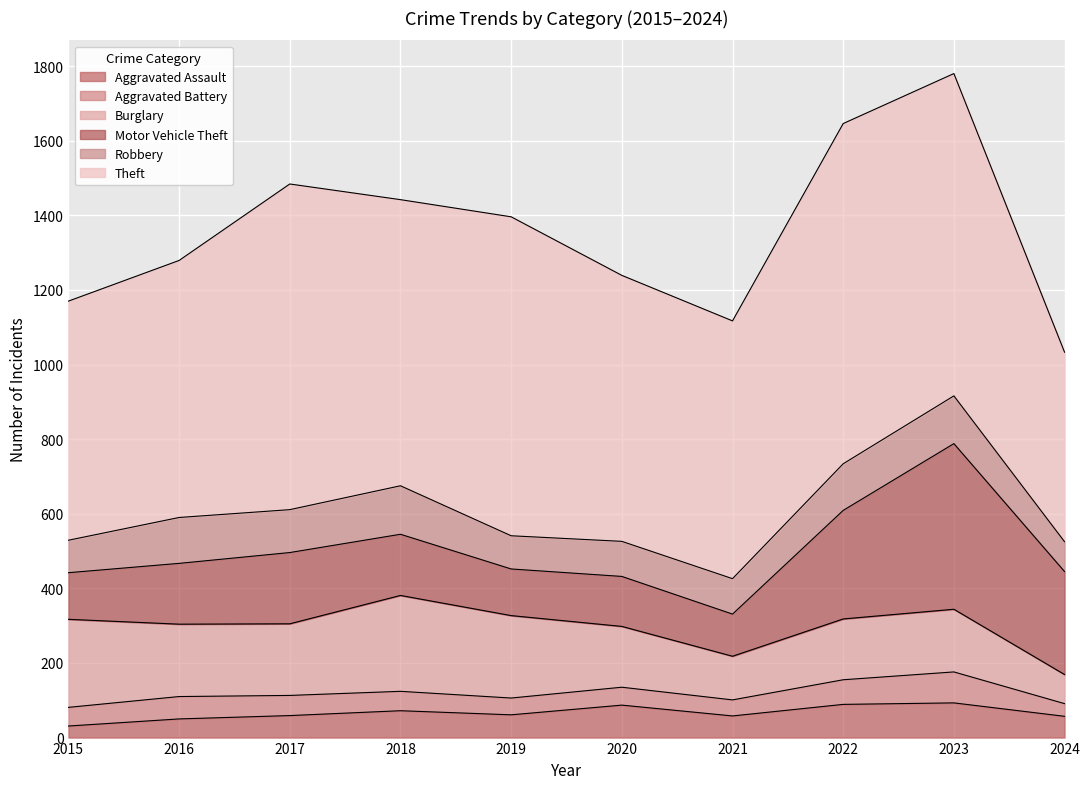

Reading left to right, what are all the values shown in this chart?

Aggravated Assault: 2015=31	2016=50	2017=59	2018=72	2019=61	2020=87	2021=58	2022=89	2023=93	2024=57
Aggravated Battery: 2015=50	2016=60	2017=54	2018=52	2019=45	2020=48	2021=43	2022=66	2023=83	2024=34
Burglary: 2015=236	2016=194	2017=192	2018=257	2019=221	2020=163	2021=117	2022=163	2023=168	2024=78
Motor Vehicle Theft: 2015=125	2016=163	2017=191	2018=164	2019=125	2020=134	2021=113	2022=291	2023=444	2024=276
Robbery: 2015=87	2016=123	2017=115	2018=130	2019=89	2020=94	2021=95	2022=125	2023=128	2024=80
Theft: 2015=641	2016=689	2017=873	2018=767	2019=855	2020=713	2021=691	2022=912	2023=864	2024=508